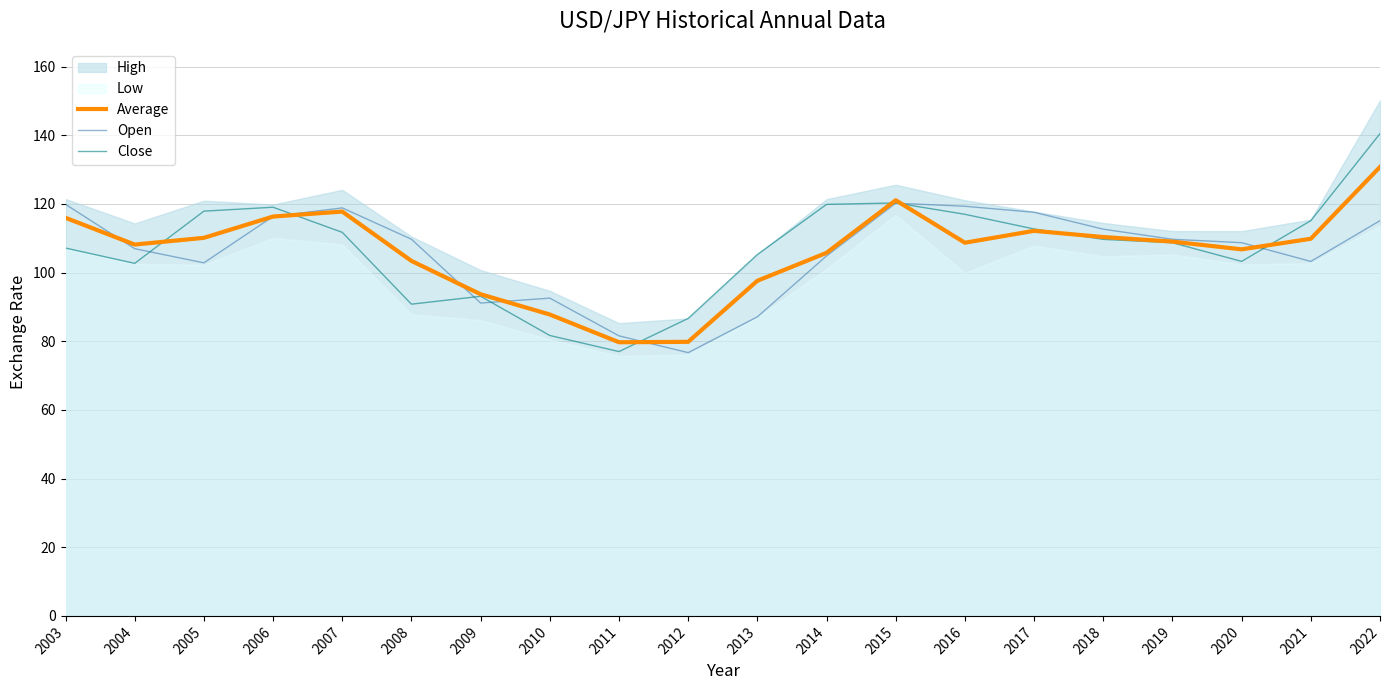

Which series has the widest spread of values?

Close